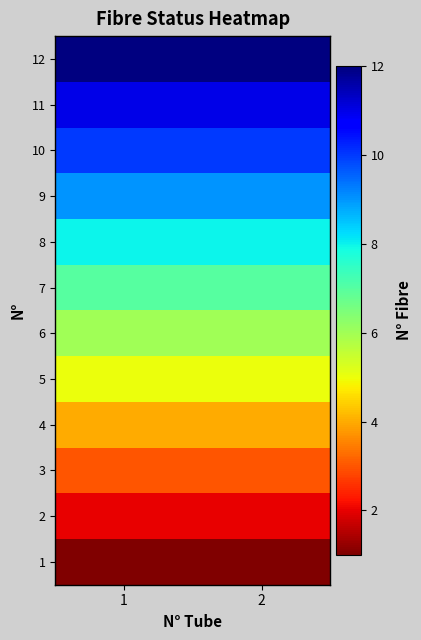

At how many categories does at least one series exceed 3?

2